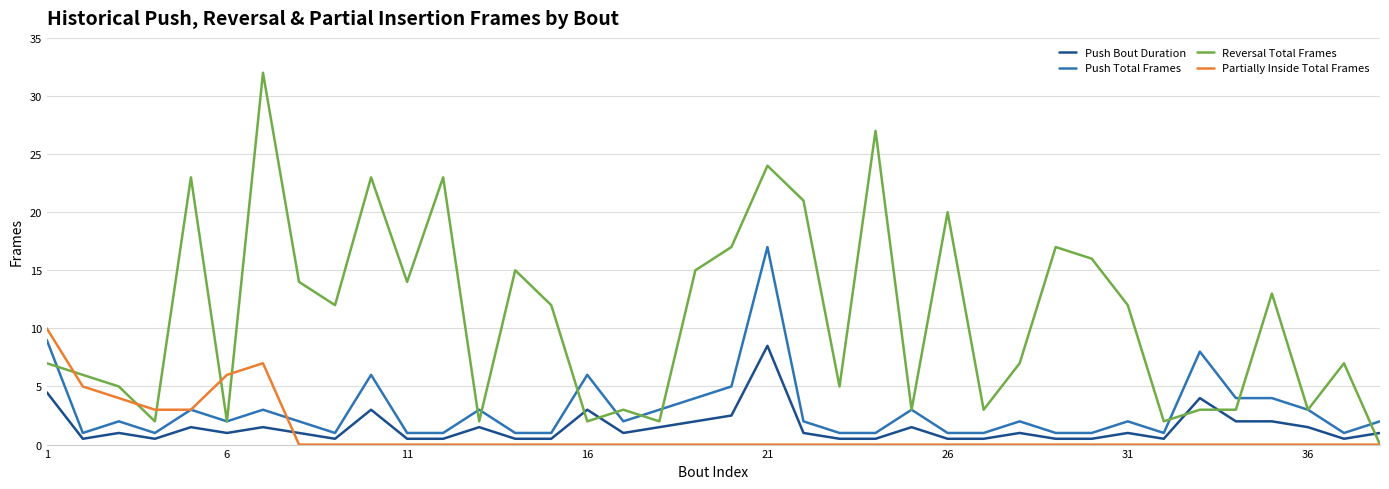

True or false: Reversal Total Frames and Push Bout Duration cross at least once.

True